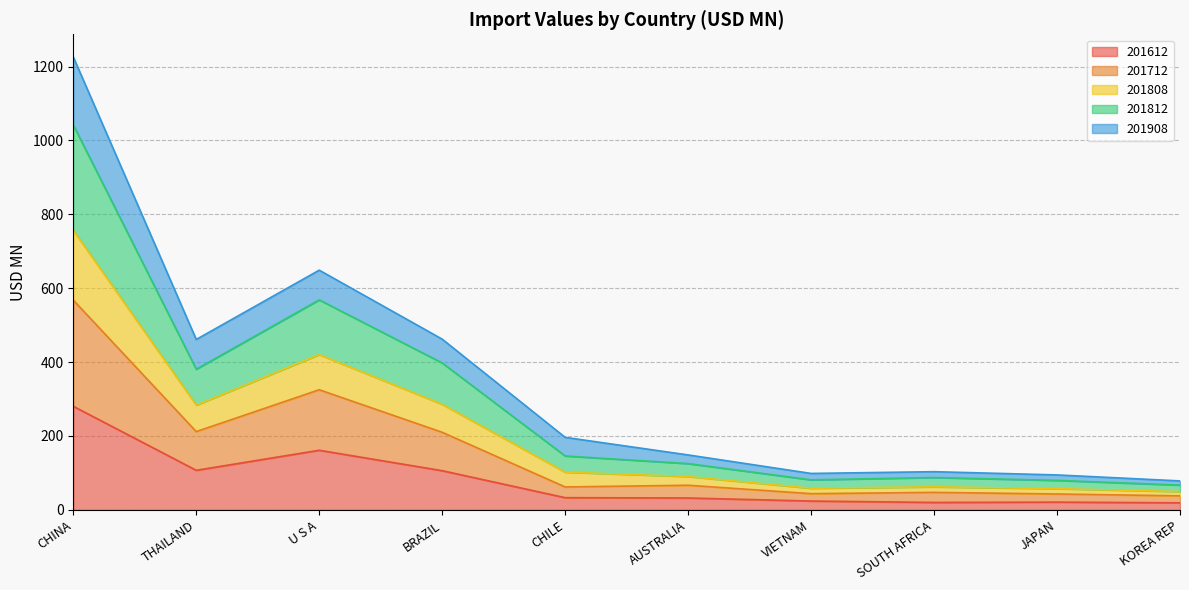

How many lines are shown in the chart?

5